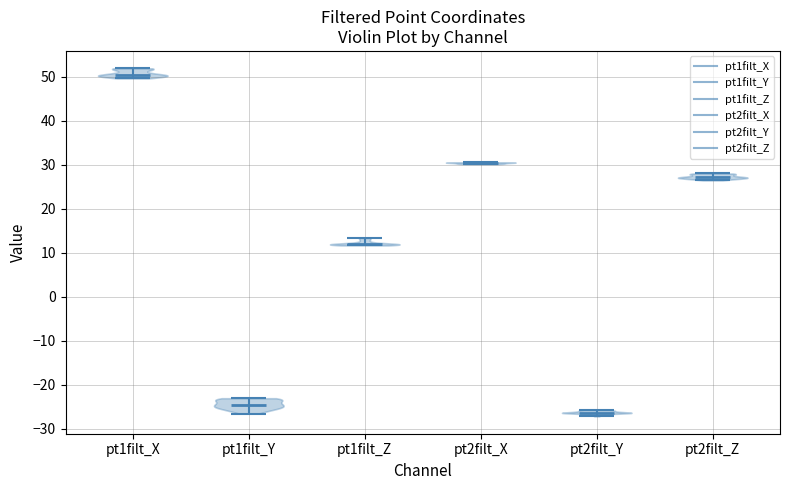

Where does the median line of the violin for pt1filt_X sit on the y-axis? The values are not printed on the chart, so give them approximately, as read against the axis.

50